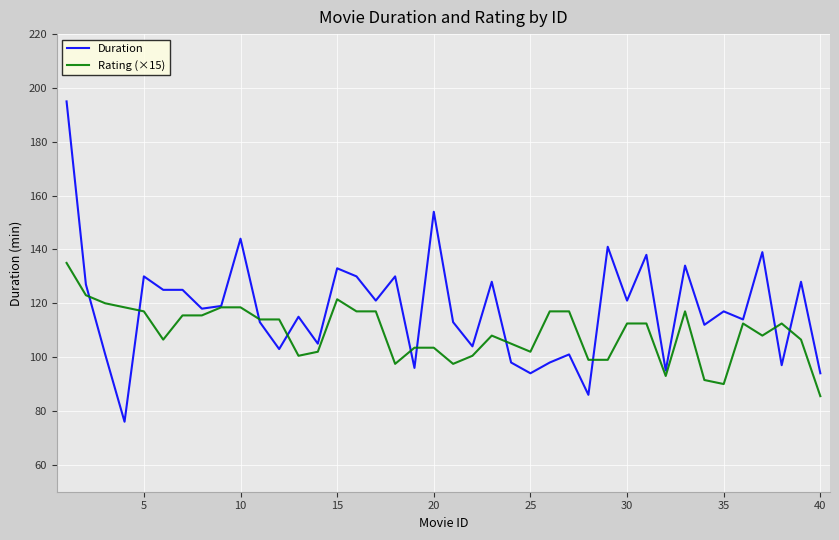

List the series in order of their peak value, highest first.

Duration, Rating (×15)